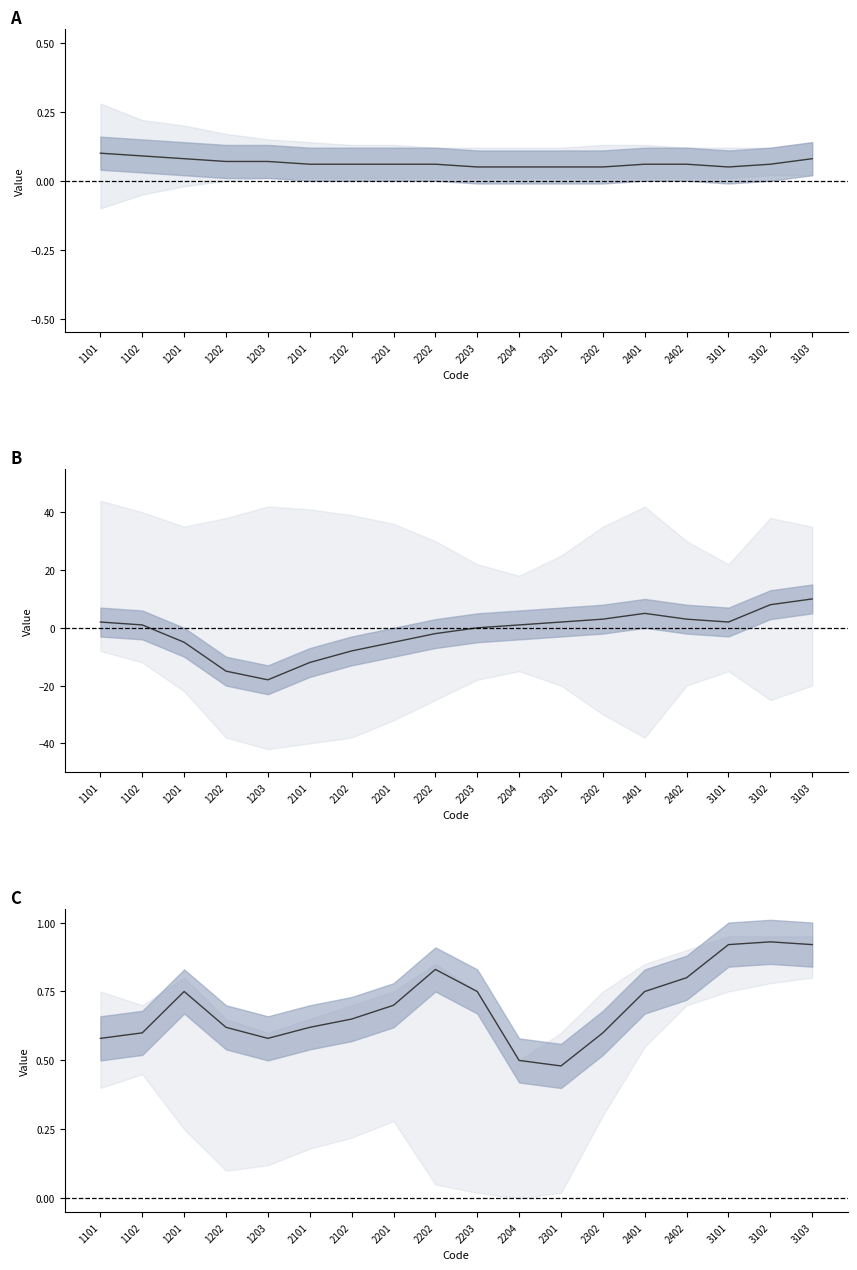

Which label corresponds to the smallest value in the chart?

2301